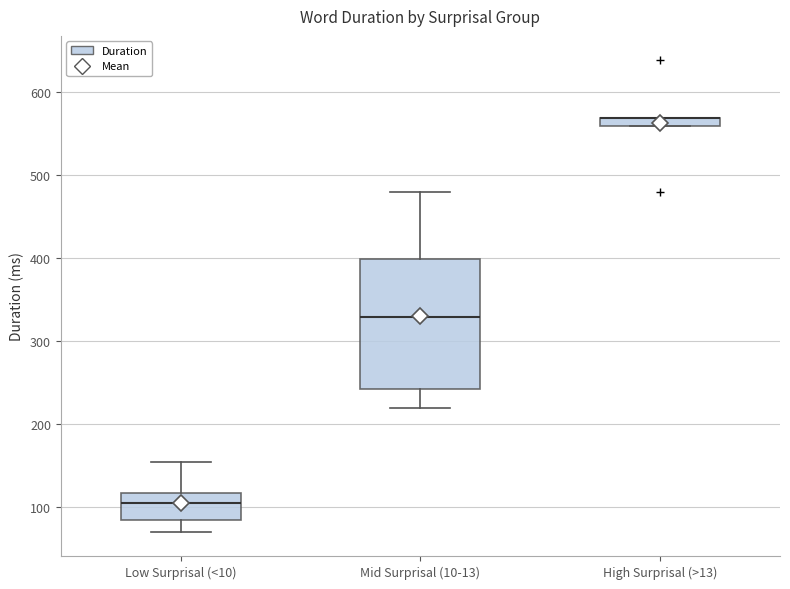

Where does the lower whisker of the box for Mid Surprisal (10-13) end on the y-axis? The values are not printed on the chart, so give them approximately, as read against the axis.

220